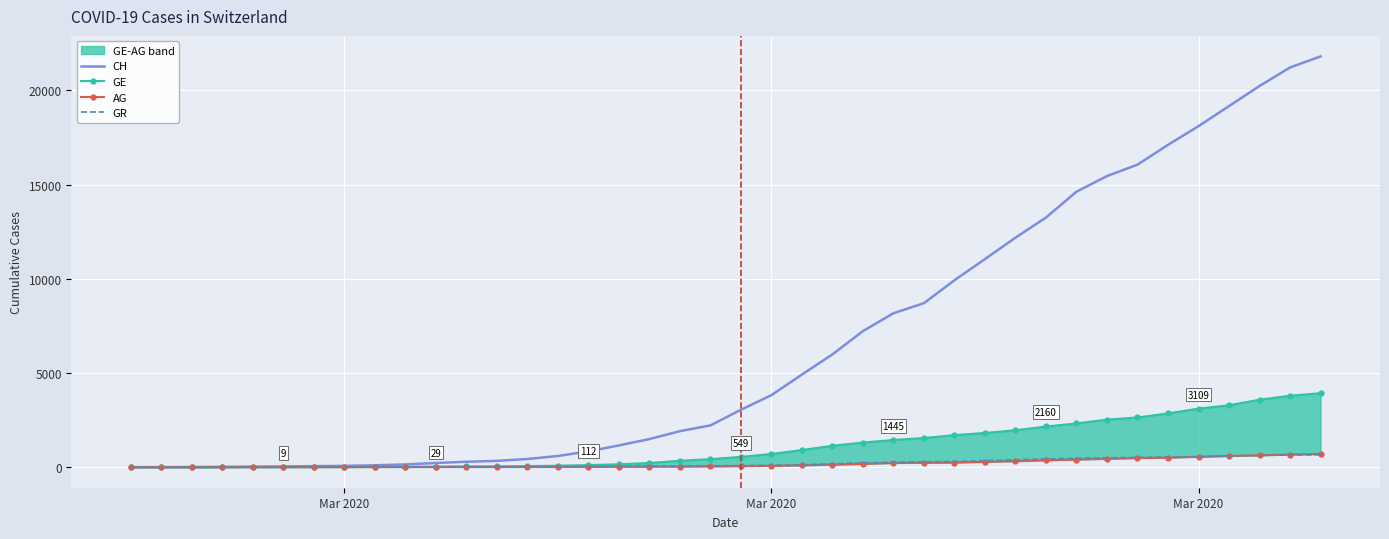

Reading left to right, transcribe all the data shown in this chart.

CH: 0	5	9	19	31	38	56	70	100	146	223	287	336	435	595	838	1156	1493	1913	2219	3047	3825	4917	5989	7224	8173	8707	9923	11048	12184	13251	14624	15454	16060	17110	18102	19168	20235	21217	21804
GE: 0	1	1	4	8	9	10	13	15	20	29	42	44	59	79	112	153	224	343	425	549	701	911	1139	1307	1445	1549	1703	1820	1959	2160	2321	2527	2638	2855	3109	3289	3582	3793	3928
AG: 0	1	1	1	3	4	7	7	10	11	12	14	14	15	18	20	27	30	33	43	56	69	96	134	175	223	235	245	283	318	367	407	444	485	506	554	596	631	673	702
GR: 0	2	2	6	6	6	9	9	12	14	16	17	18	18	22	31	43	53	56	71	84	101	128	182	226	258	284	300	343	393	433	474	495	519	535	547	592	622	649	657